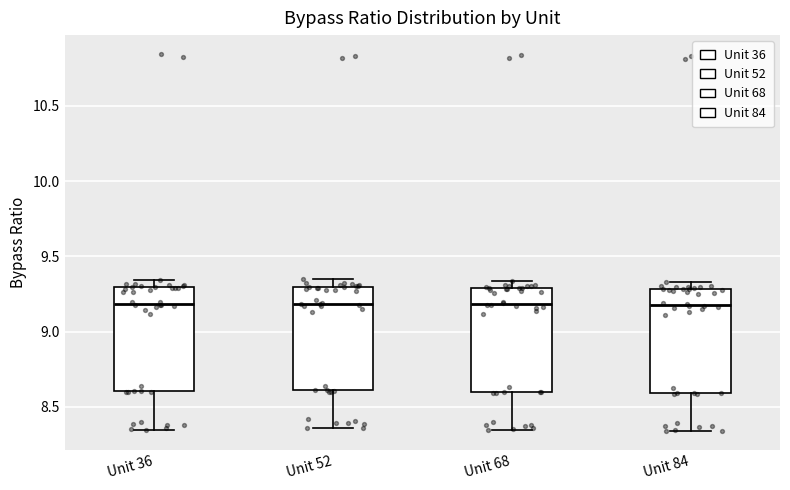

Reading left to right, transcribe this box plot: for each box, give where its median line is, the range the box spans, and where its two whiskers end, as read against the y-axis. The values are not printed on the chart, so give them approximately, as read against the axis.

Unit 36: median 9.20, box 8.60 to 9.30, whiskers 8.35 to 9.35
Unit 52: median 9.20, box 8.60 to 9.30, whiskers 8.35 to 9.35
Unit 68: median 9.20, box 8.60 to 9.30, whiskers 8.35 to 9.35
Unit 84: median 9.20, box 8.60 to 9.30, whiskers 8.35 to 9.35